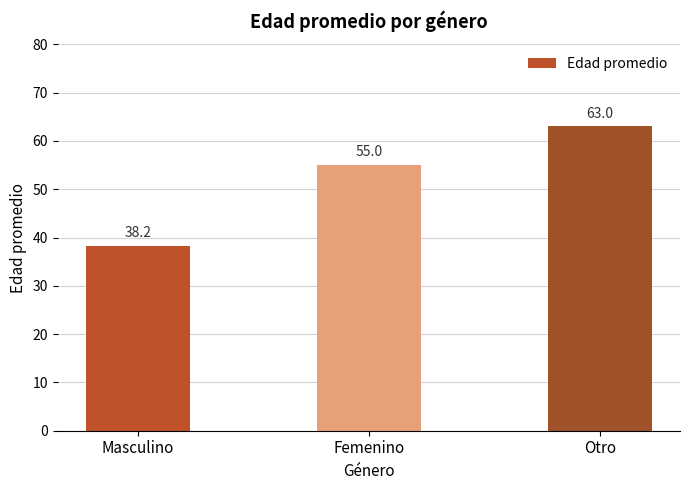

Reading left to right, extract all data points from this chart.

38.2	55.0	63.0